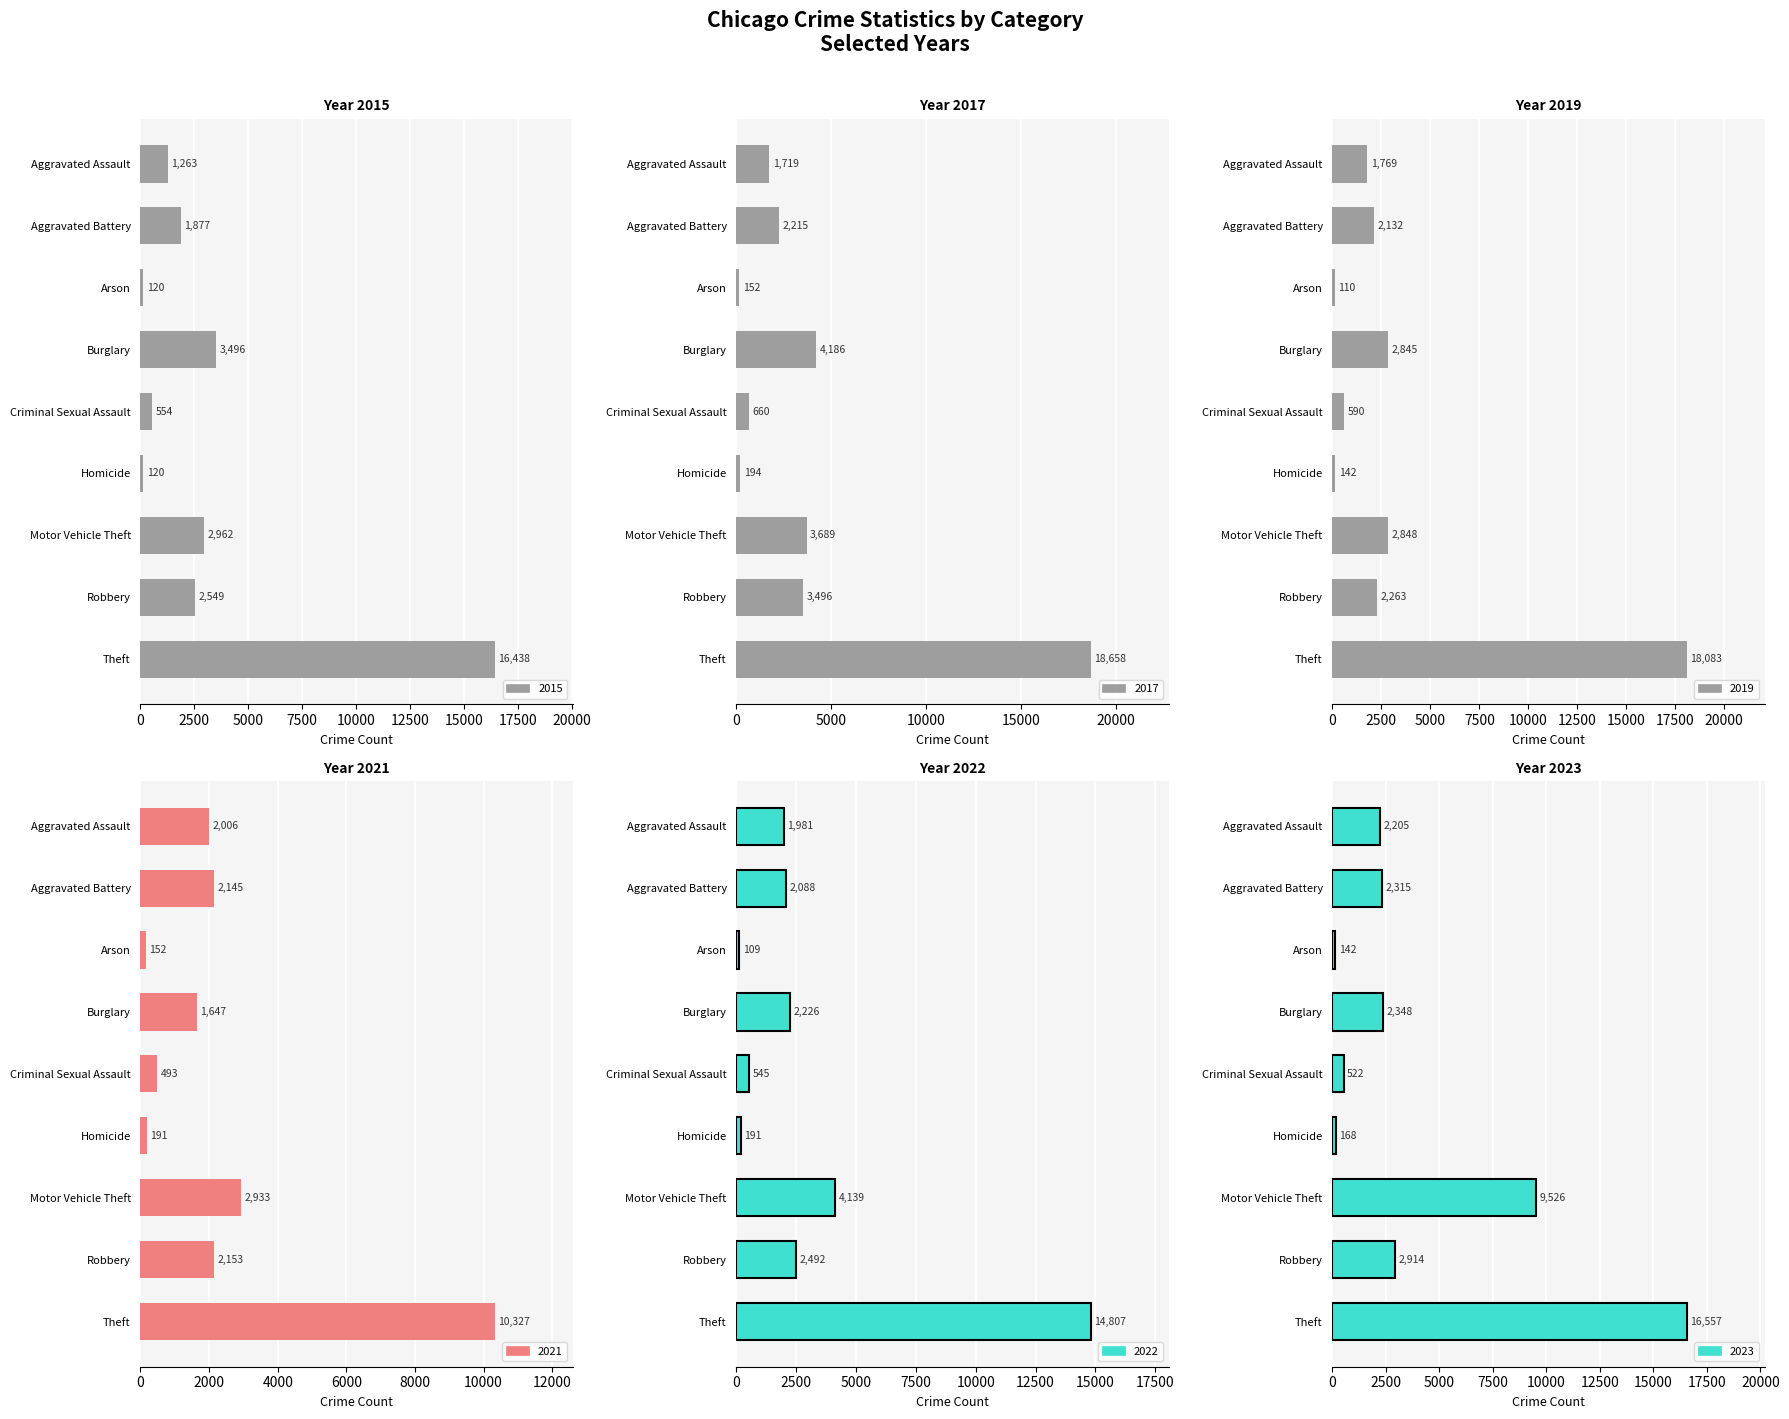

At which label does 2023 reach its minimum?

Arson